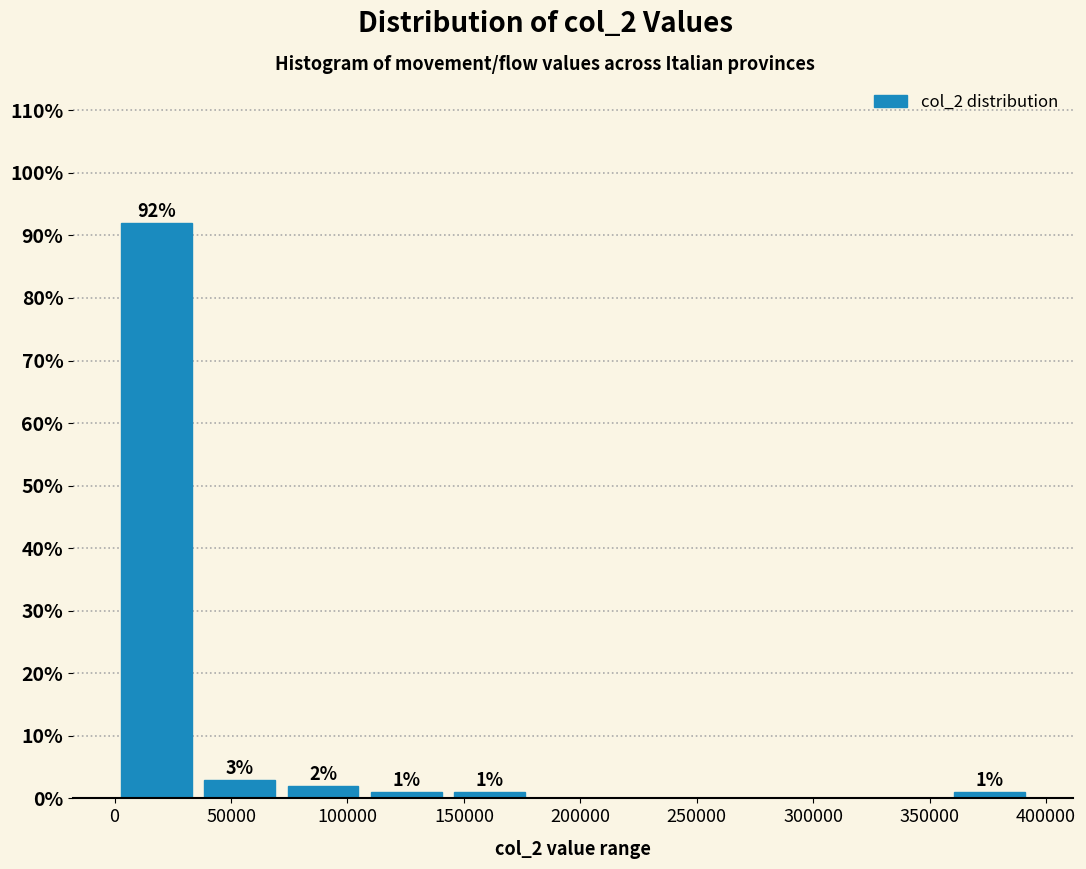

Which range on the x-axis has the tallest bar?

0 to 35000